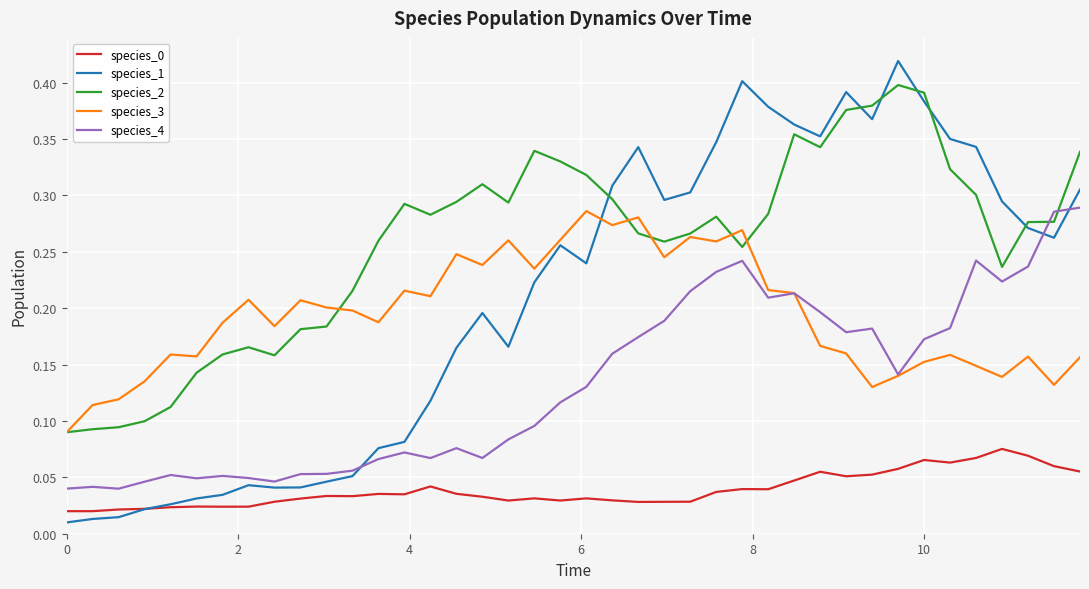

How many lines are shown in the chart?

5